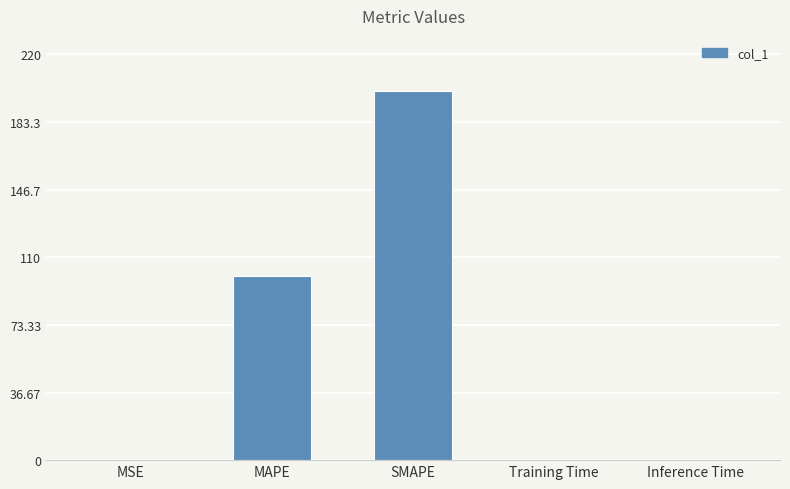

What is the maximum value shown in the chart?

200.0